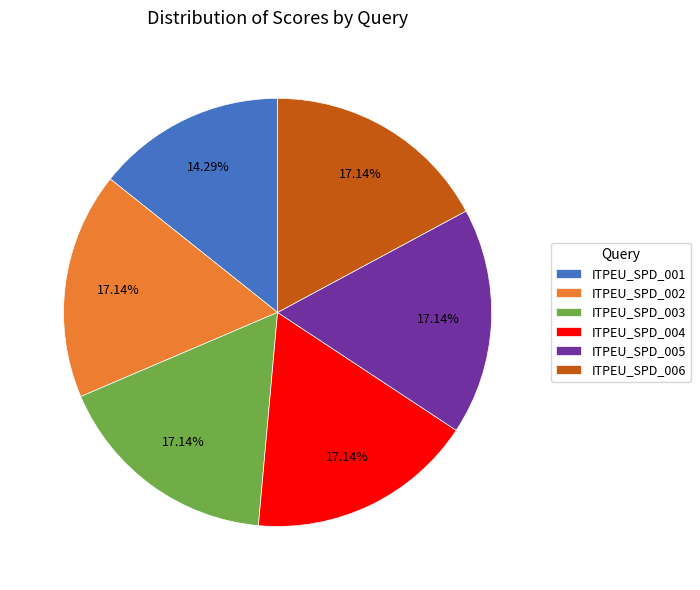

Does ITPEU_SPD_002 account for over 50% of the chart?

No